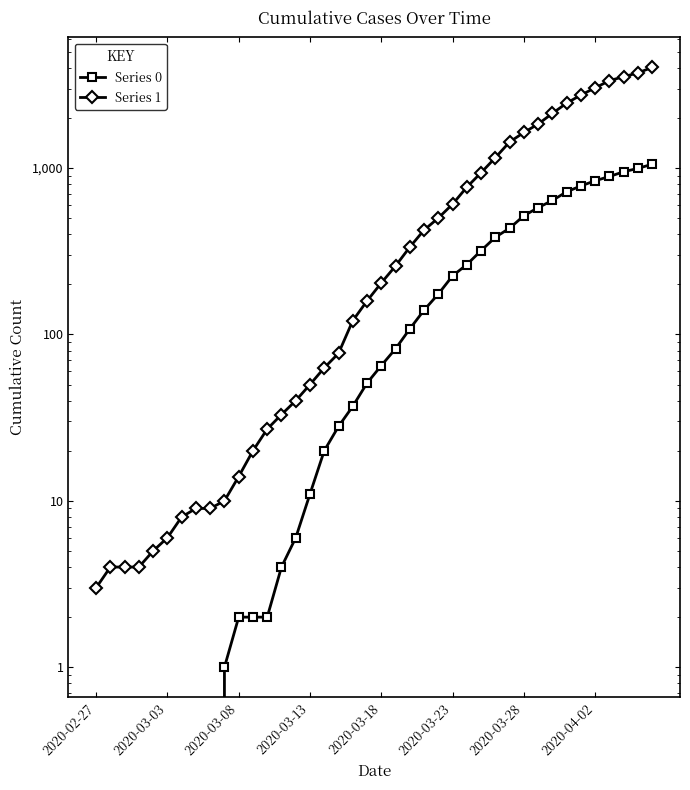

Which series changed the most between 18 and 20?

Series 1